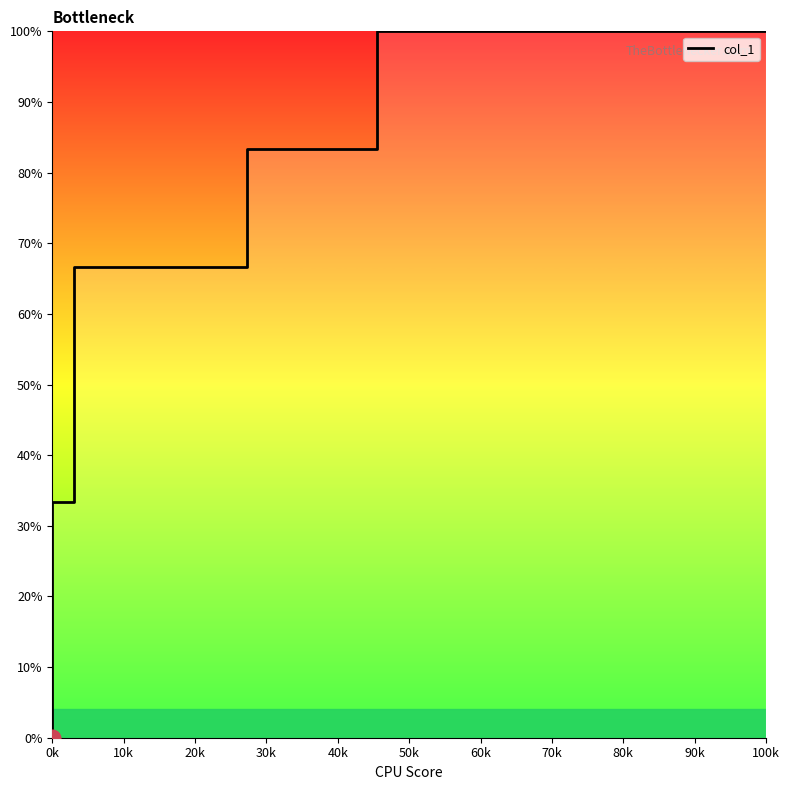

Between 30k and 20k, which is larger?

30k